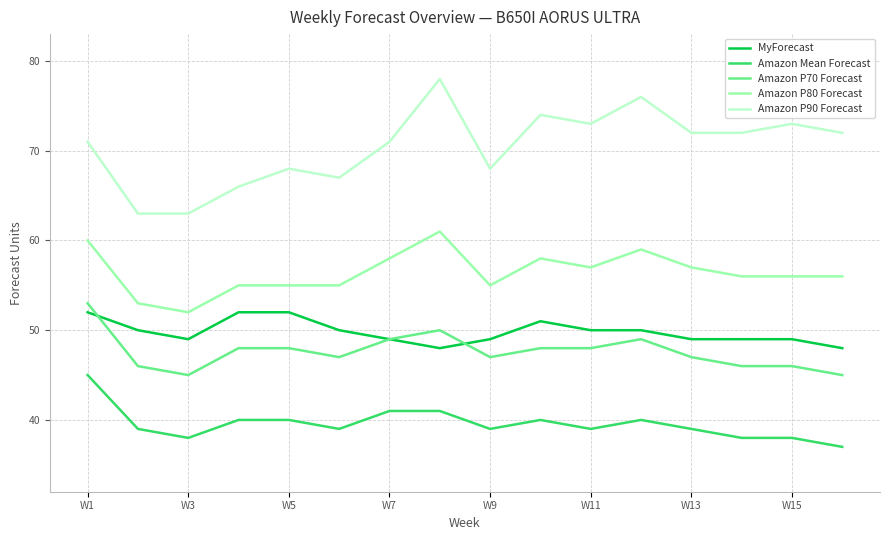

List the series in order of their peak value, lowest first.

Amazon Mean Forecast, MyForecast, Amazon P70 Forecast, Amazon P80 Forecast, Amazon P90 Forecast